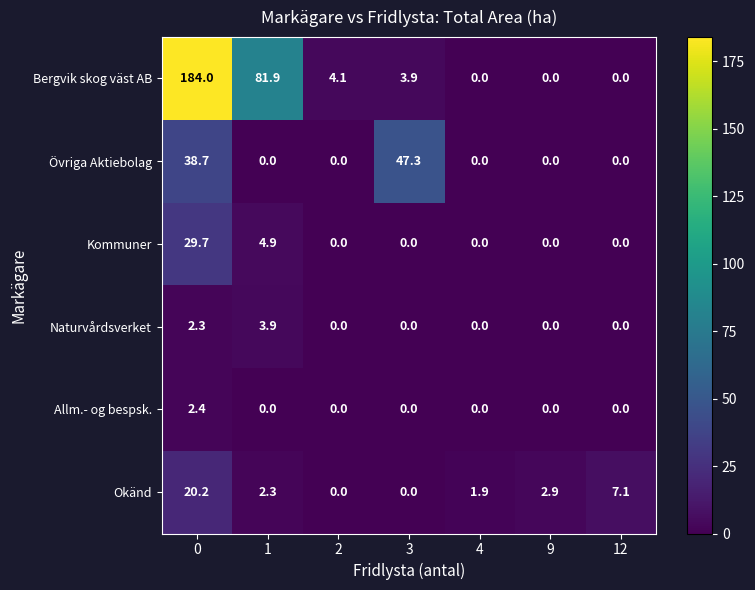

Is it true that Allm.- og bespsk. equals -1.6 at 12?

False